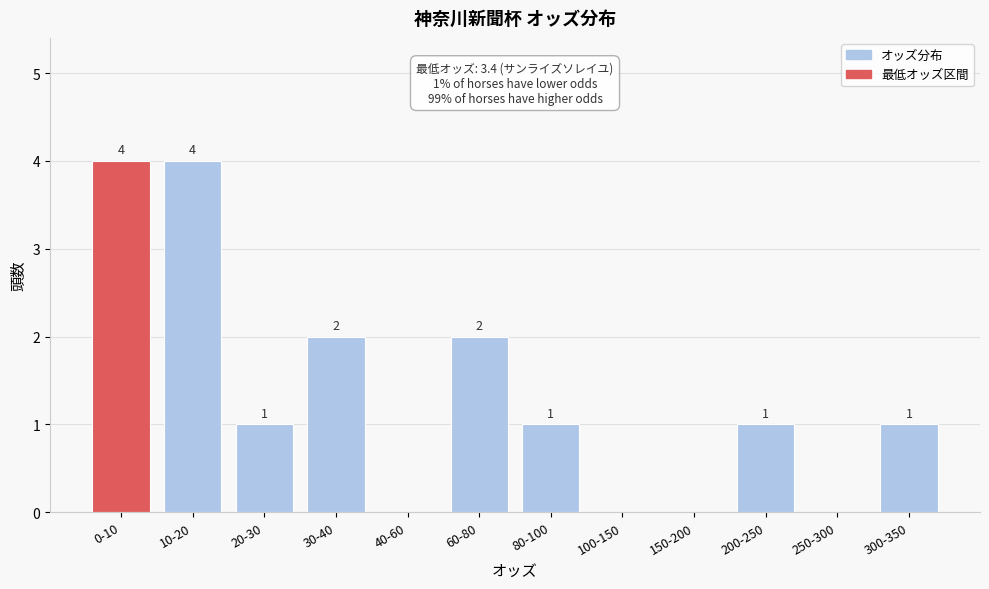

Reading left to right, extract all data points from this chart.

0-10=4	10-20=4	20-30=1	30-40=2	40-60=0	60-80=2	80-100=1	100-150=0	150-200=0	200-250=1	250-300=0	300-350=1